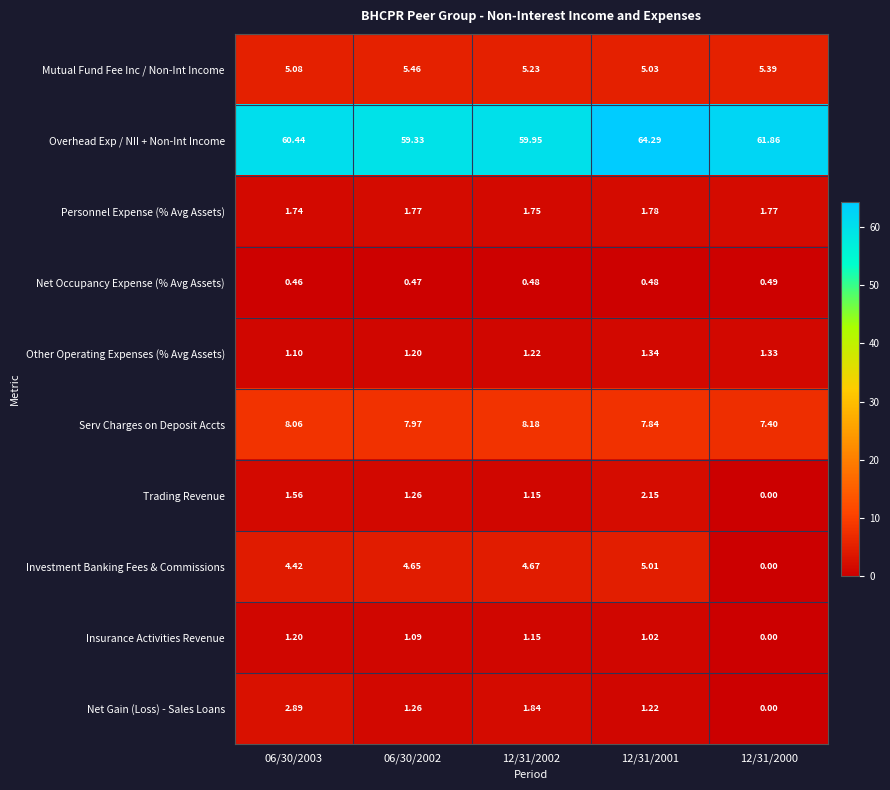

How many values in Trading Revenue are above zero?

4